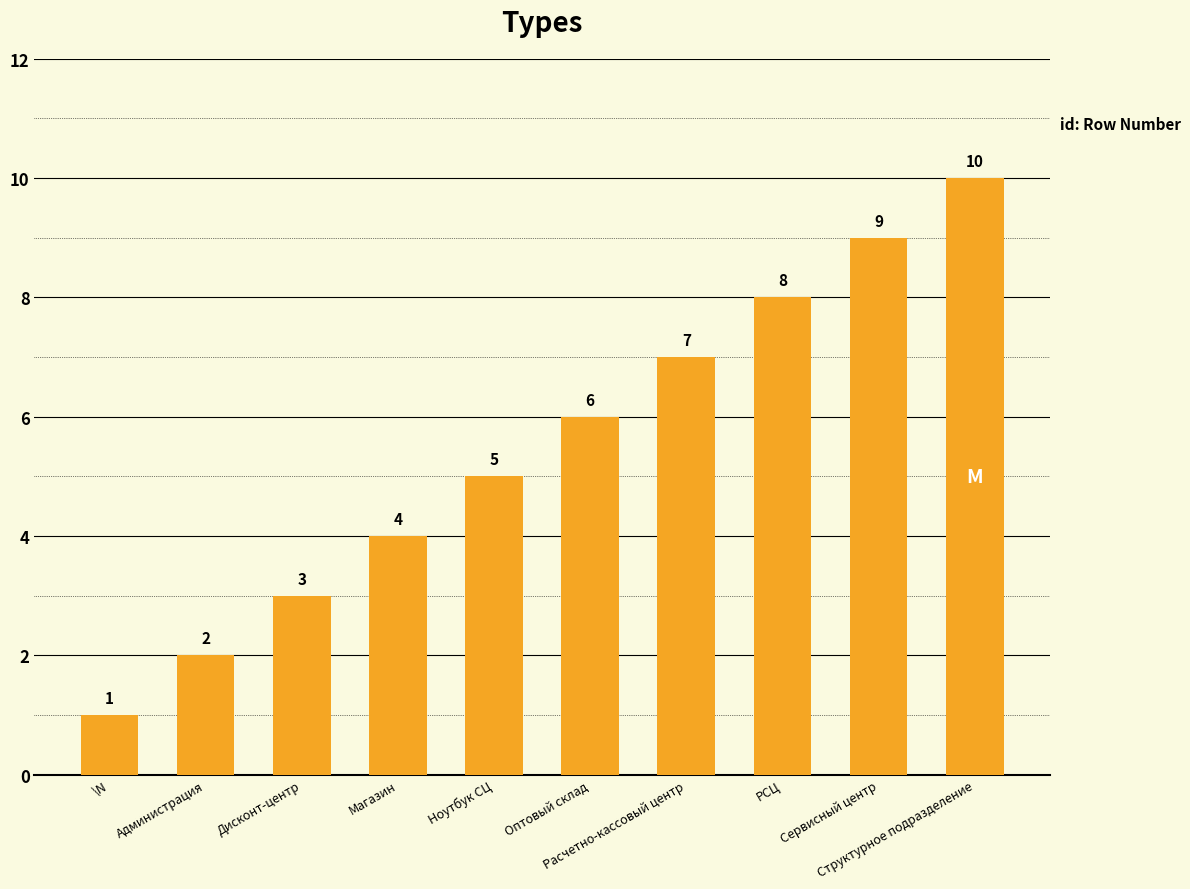

Which label corresponds to the largest value in the chart?

Структурное подразделение